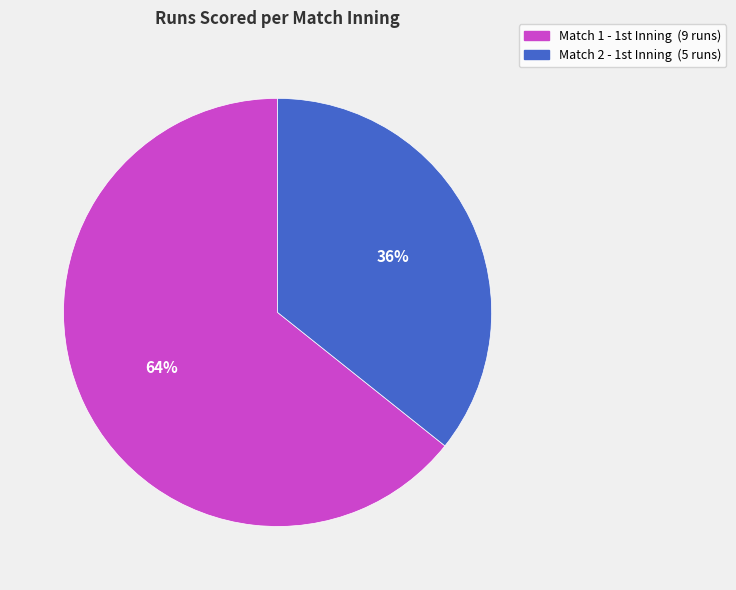

How many slices are in this pie chart?

2